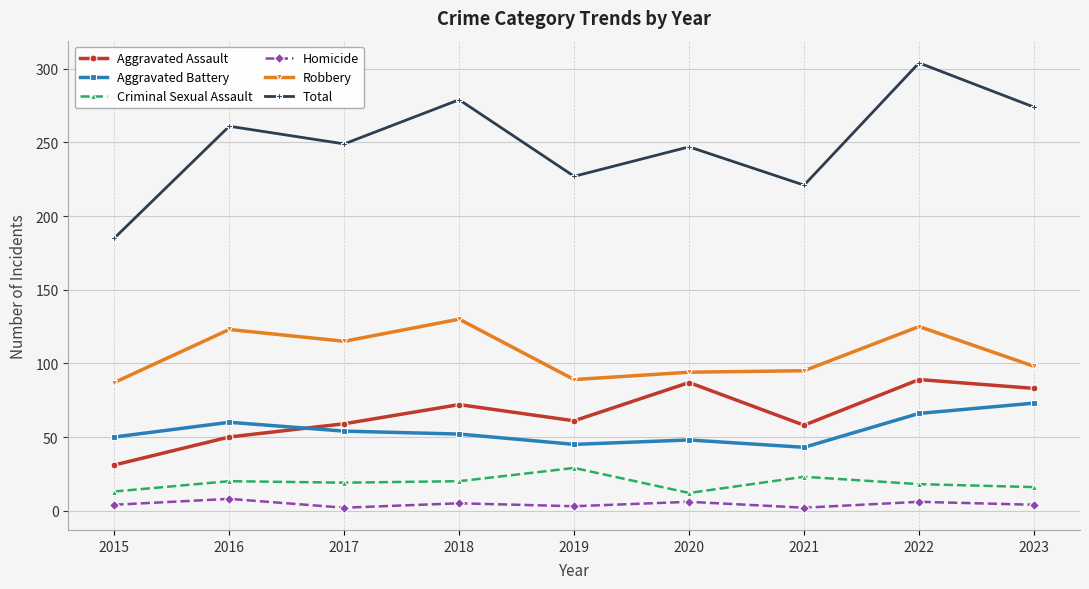

True or false: Homicide has more than 1 interior local peaks.

True